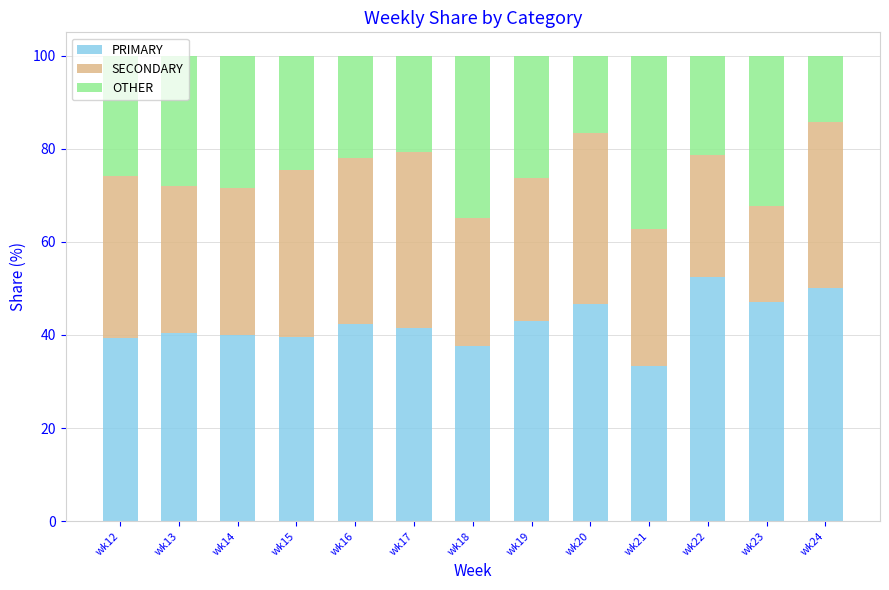

What is the sum of the PRIMARY values at wk16 and wk24?

92.3